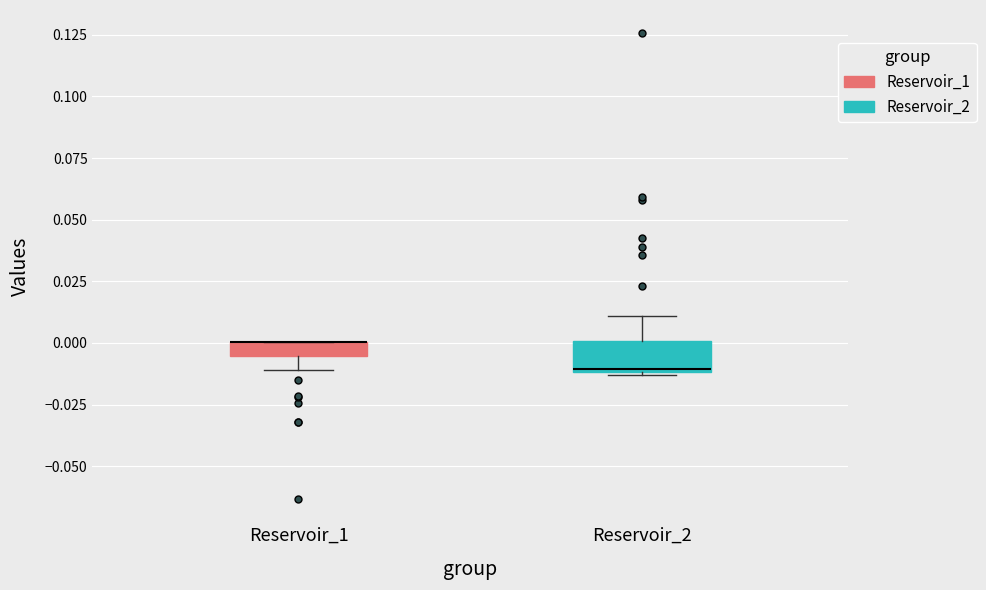

Where does the lower whisker of the box for Reservoir_1 end on the y-axis? The values are not printed on the chart, so give them approximately, as read against the axis.

-0.010